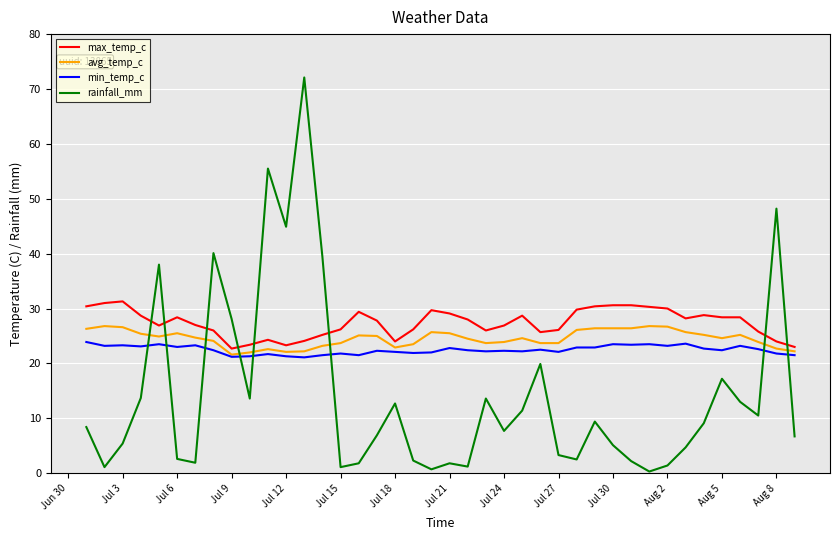

What is the lowest value of the max_temp_c series?

22.7